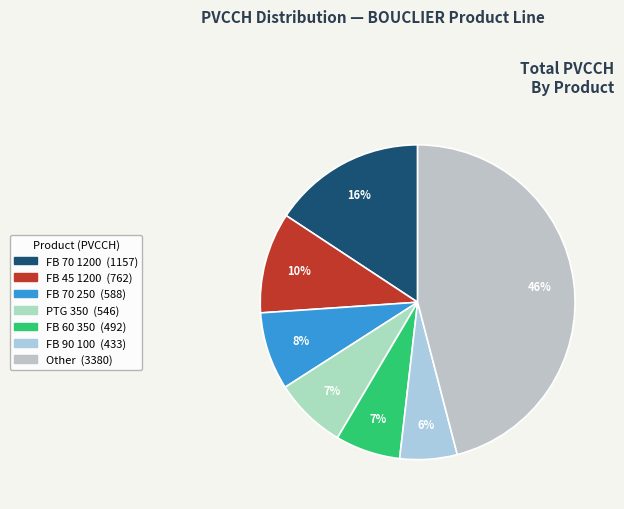

How many segments does this pie chart have?

7